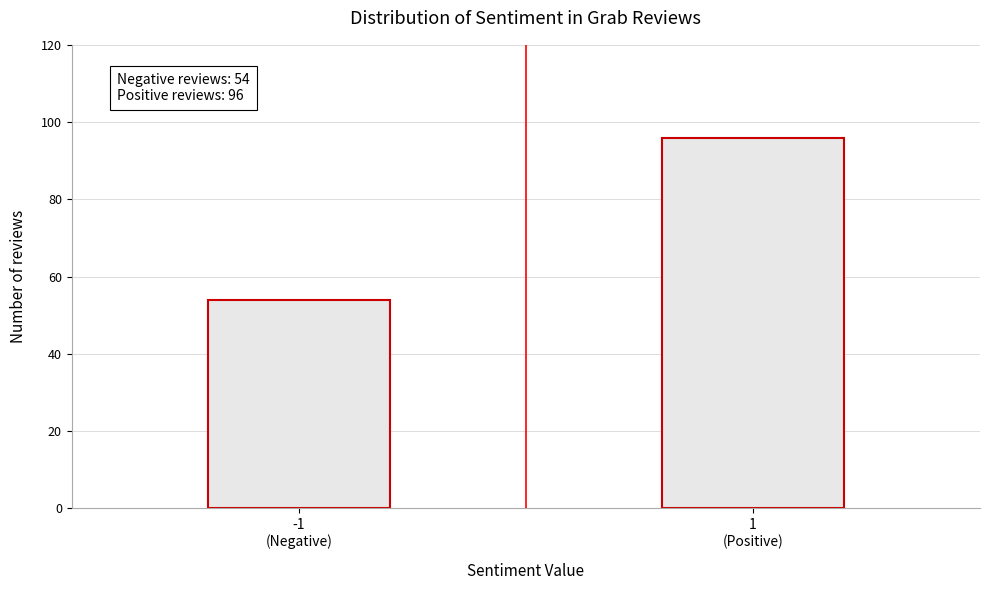

Reading left to right, transcribe all the data shown in this chart.

54	96